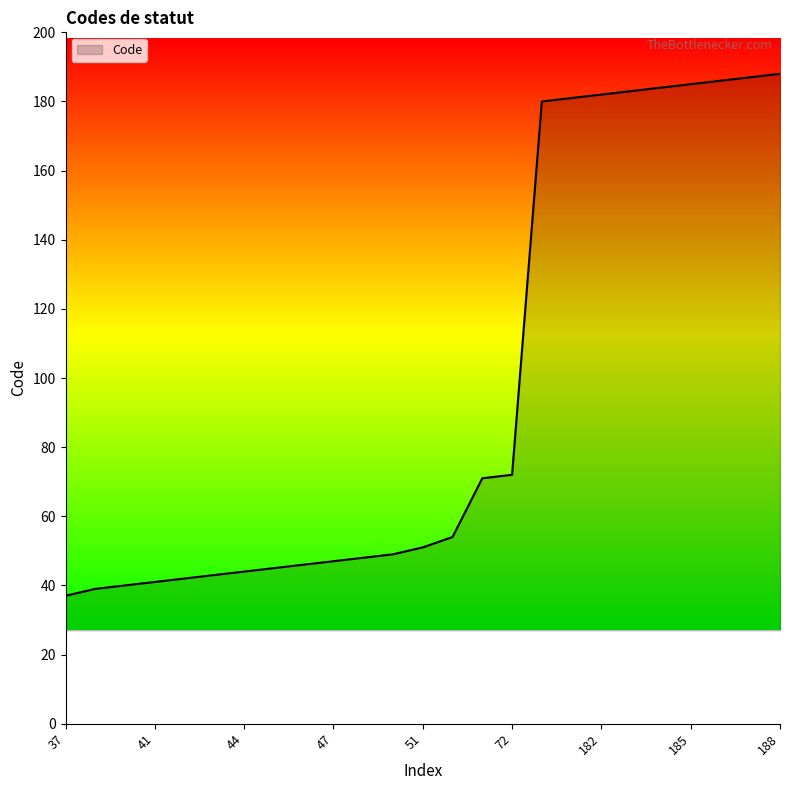

What is the smallest value displayed?

37